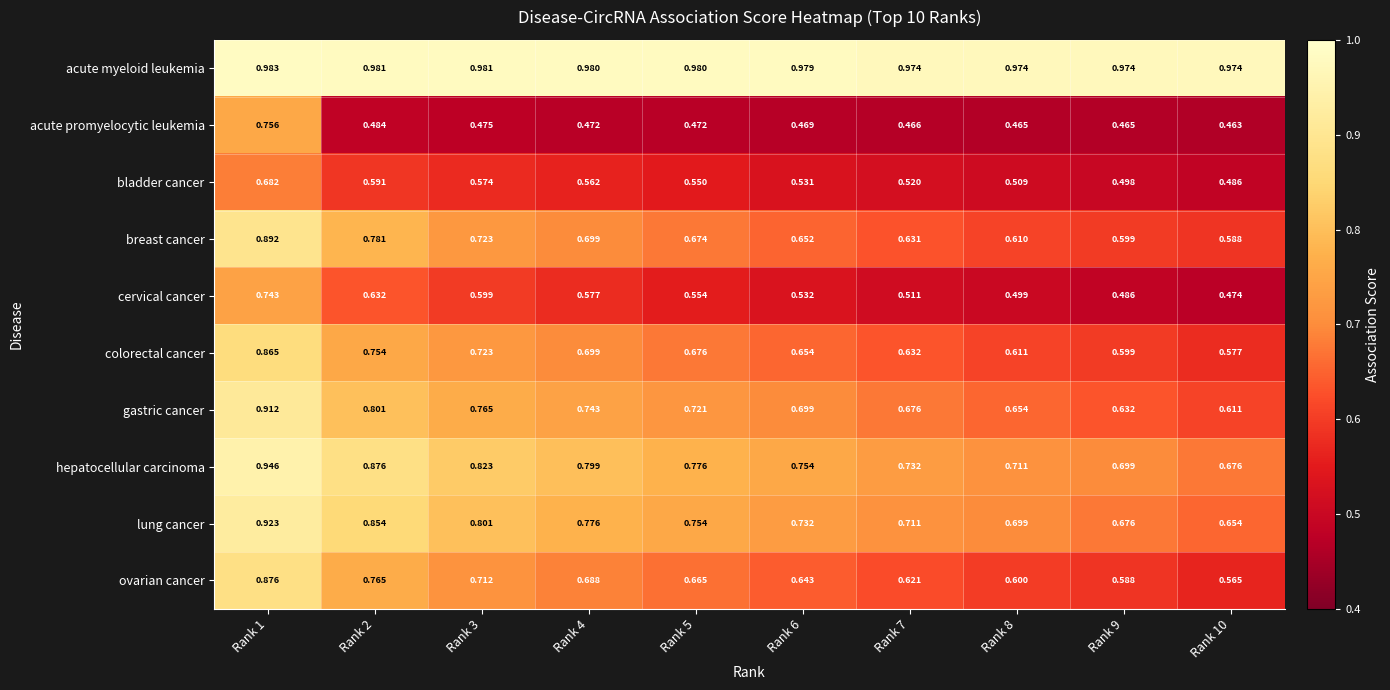

Which series changed the most between Rank 3 and Rank 10?

gastric cancer